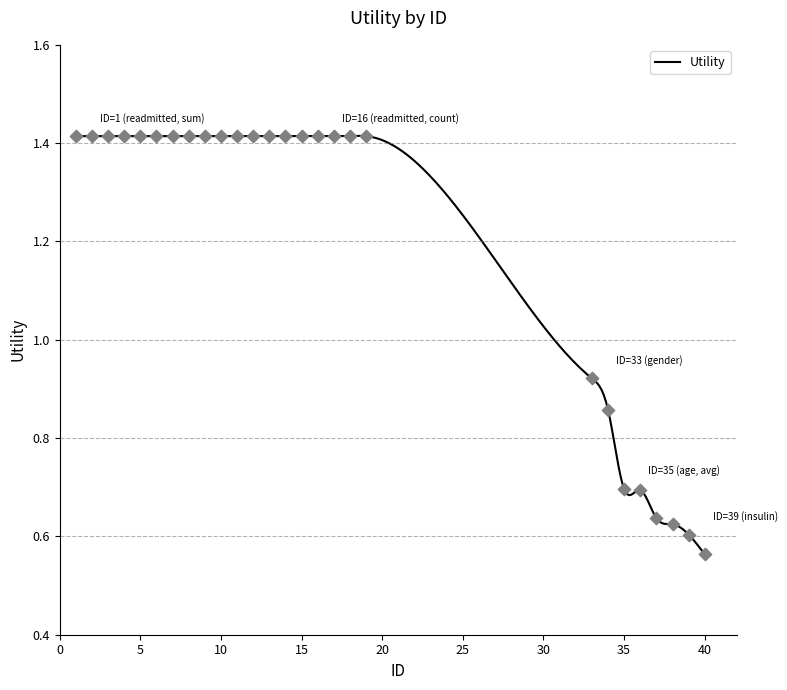

What is the ratio of the value at 18 to the value at 16?

1.0